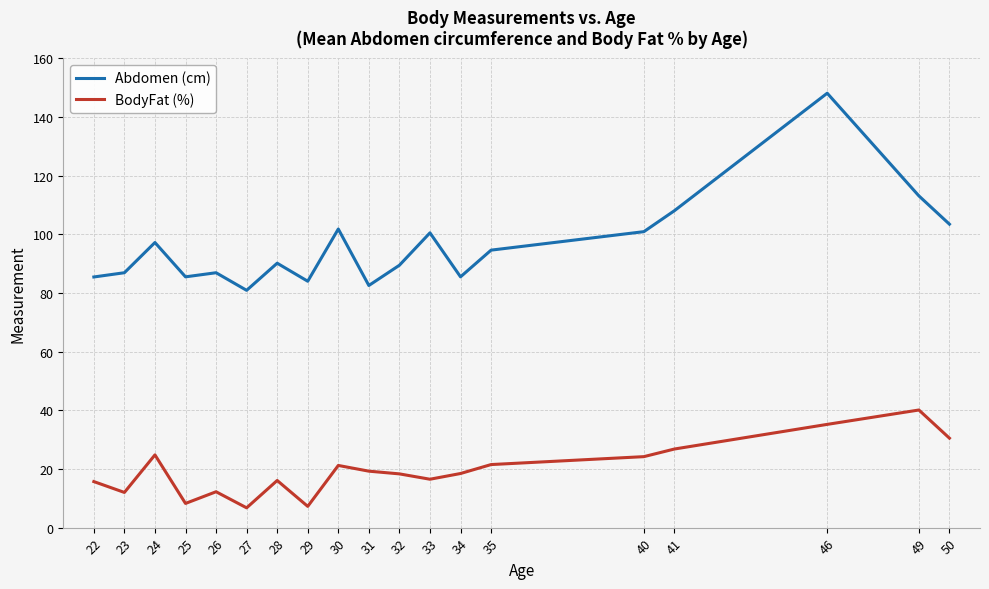

True or false: BodyFat (%) and Abdomen (cm) cross at least once.

False